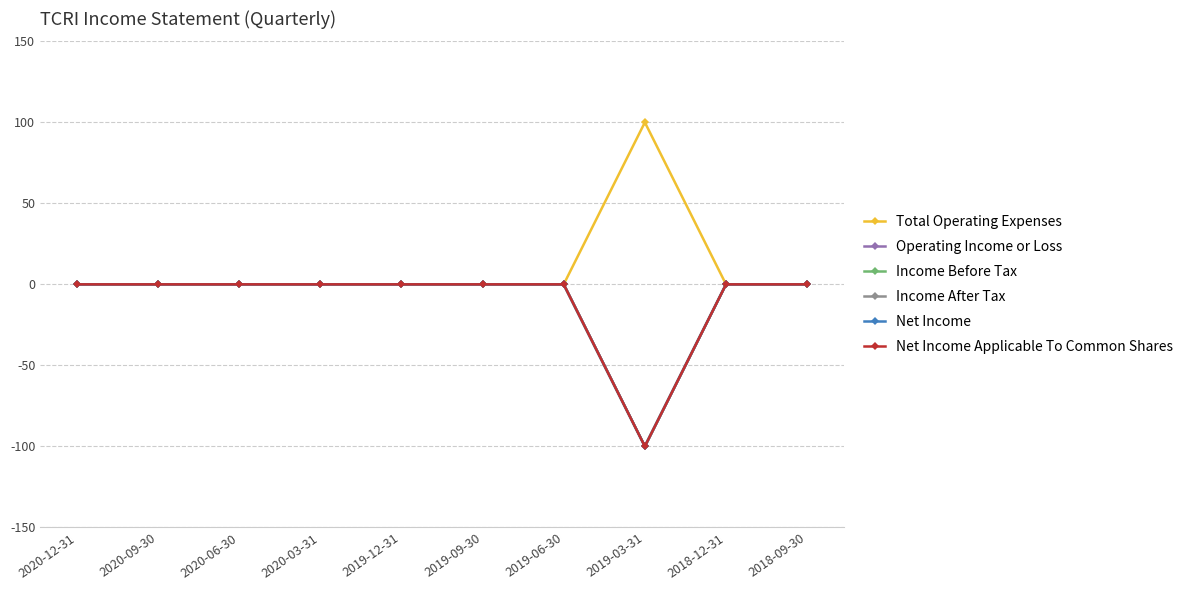

Reading left to right, extract all data points from this chart.

Total Operating Expenses: 0	0	0	0	0	0	0	100	0	0
Operating Income or Loss: 0	0	0	0	0	0	0	-100	0	0
Income Before Tax: 0	0	0	0	0	0	0	-100	0	0
Income After Tax: 0	0	0	0	0	0	0	-100	0	0
Net Income: 0	0	0	0	0	0	0	-100	0	0
Net Income Applicable To Common Shares: 0	0	0	0	0	0	0	-100	0	0